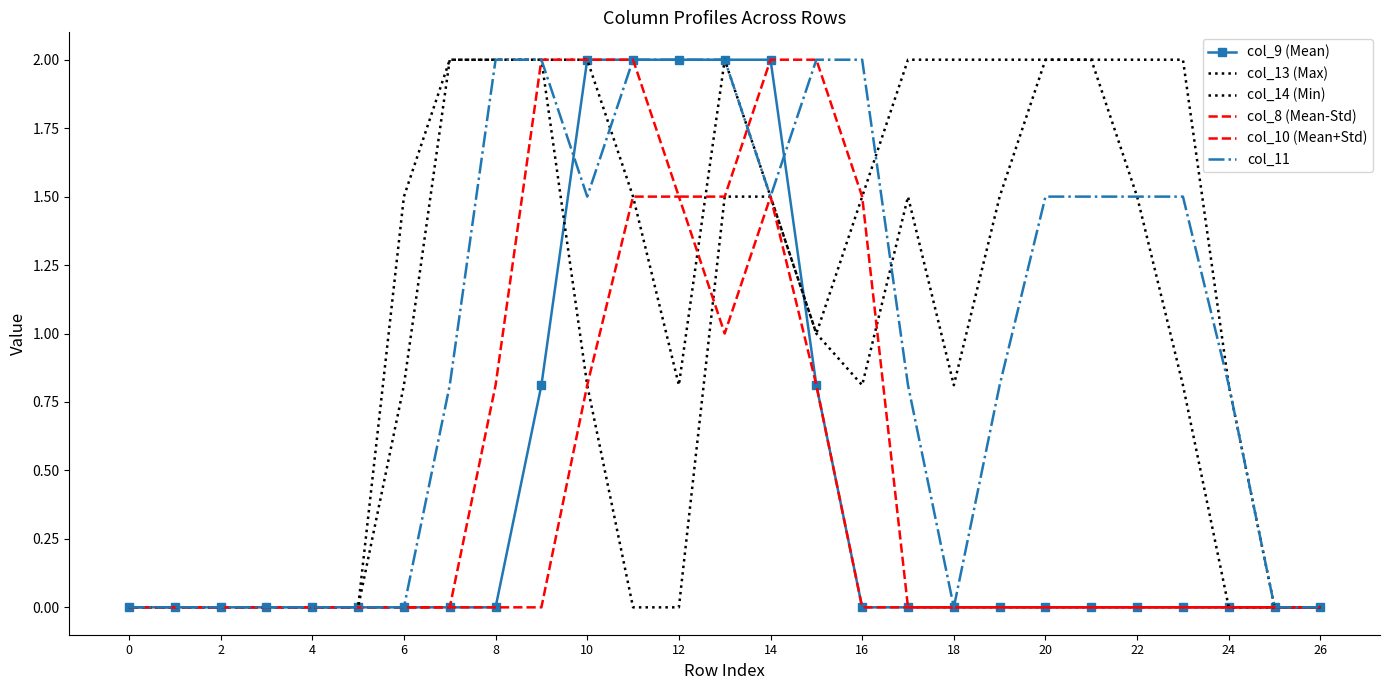

Does the chart have visible grid lines?

No